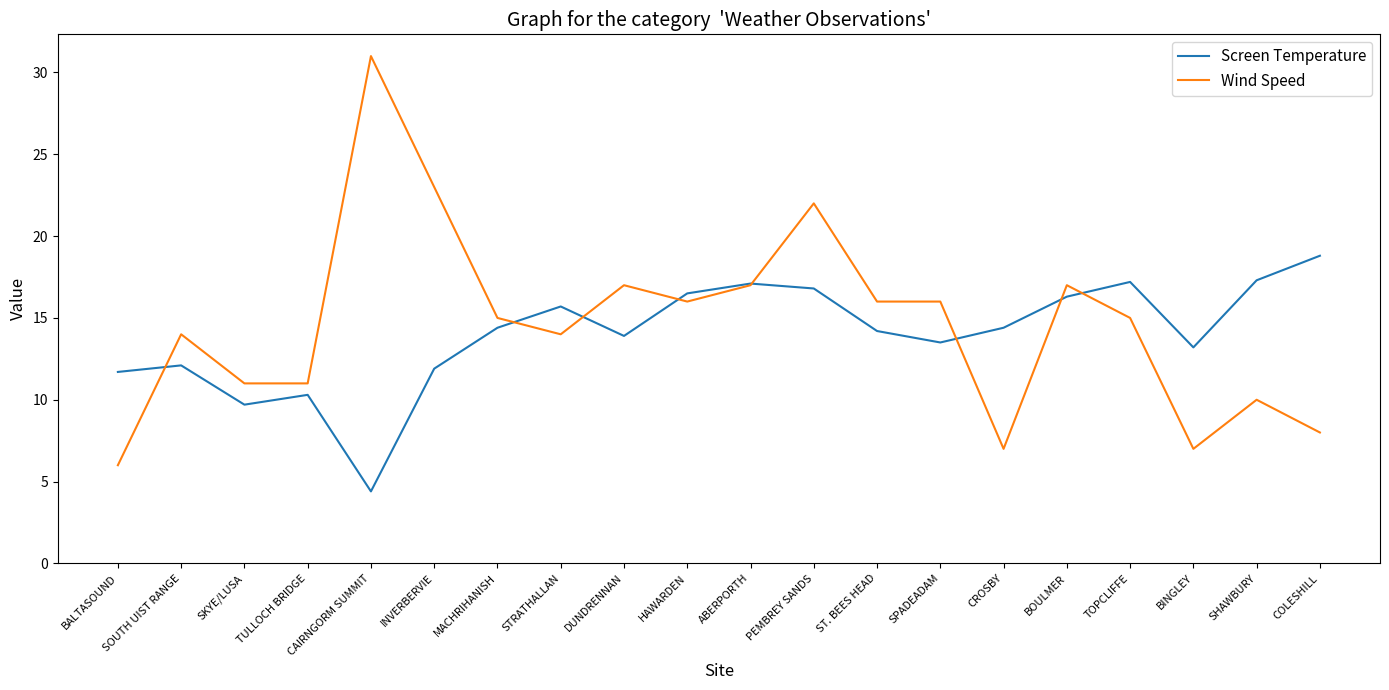

True or false: Wind Speed has a value of 5.5 at TOPCLIFFE.

False